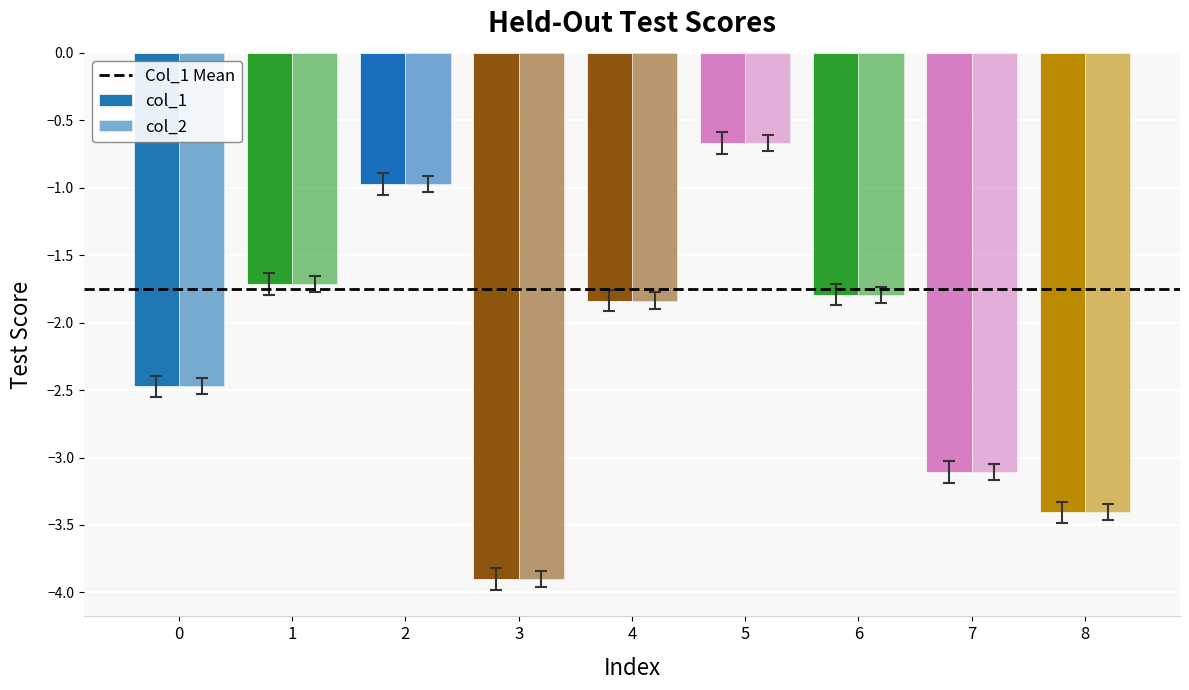

How many bars are there in total?

18